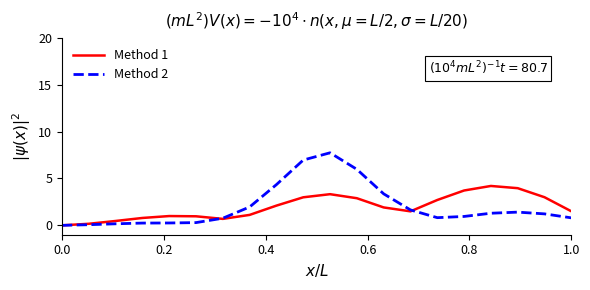

Rank the series by their maximum value, from highest to lowest.

Method 2, Method 1